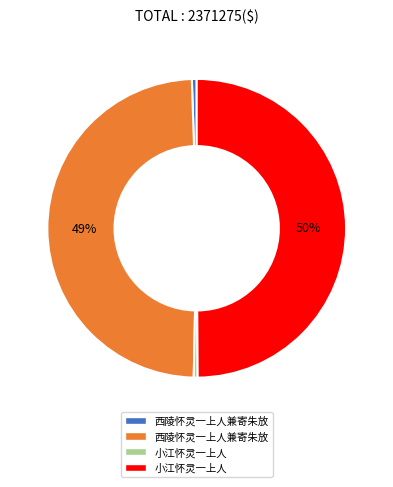

To the nearest percent, what is the average slice percentage?

25%